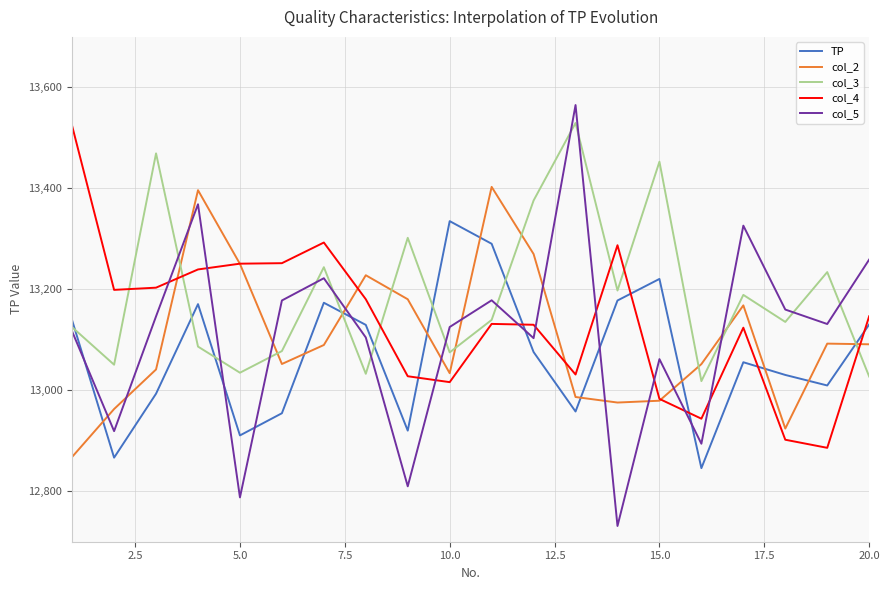

Which series has the largest total across all categories?

col_3